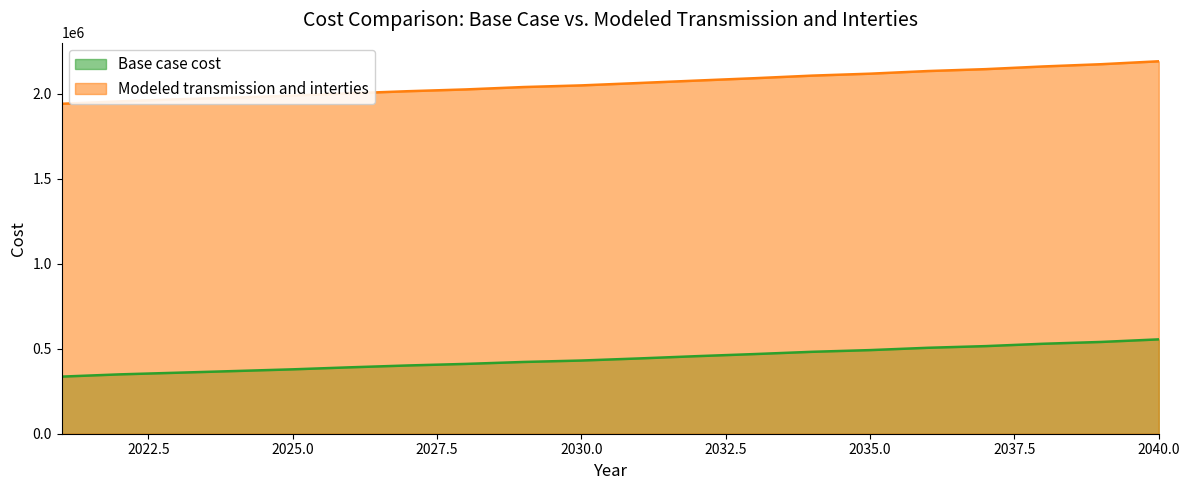

List the series in order of their overall mean, highest first.

Modeled transmission and interties, Base case cost